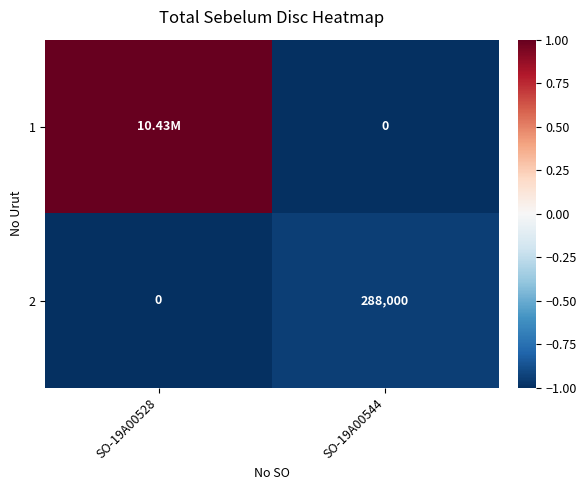

What is the average value of the 2 series?

144000